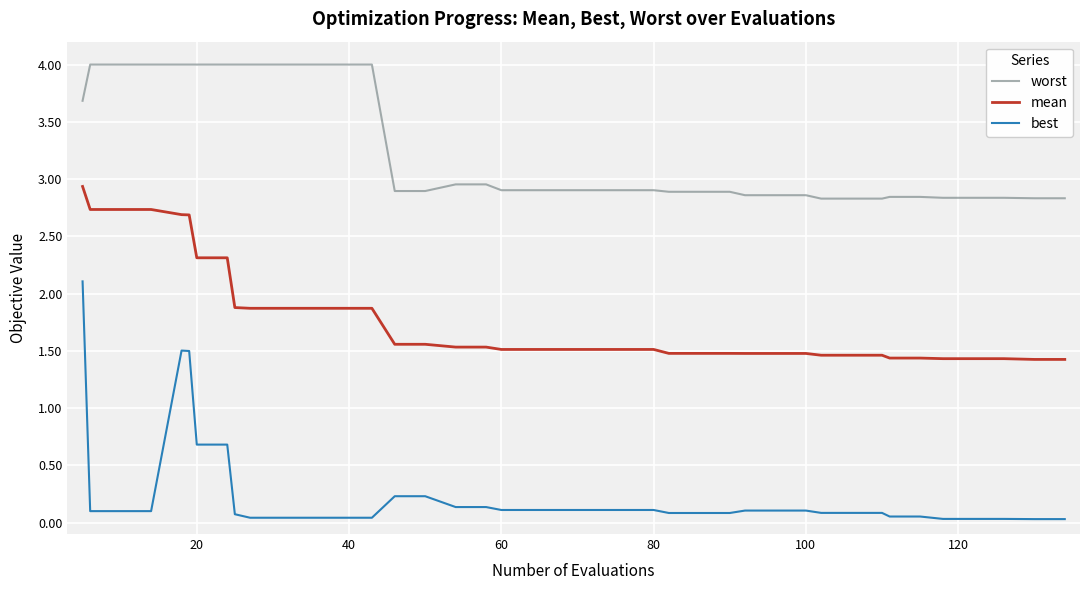

Which series has the largest total across all categories?

worst